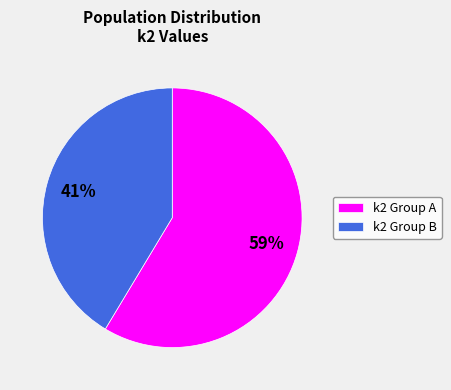

To the nearest percent, what portion does k2 Group A represent?

59%